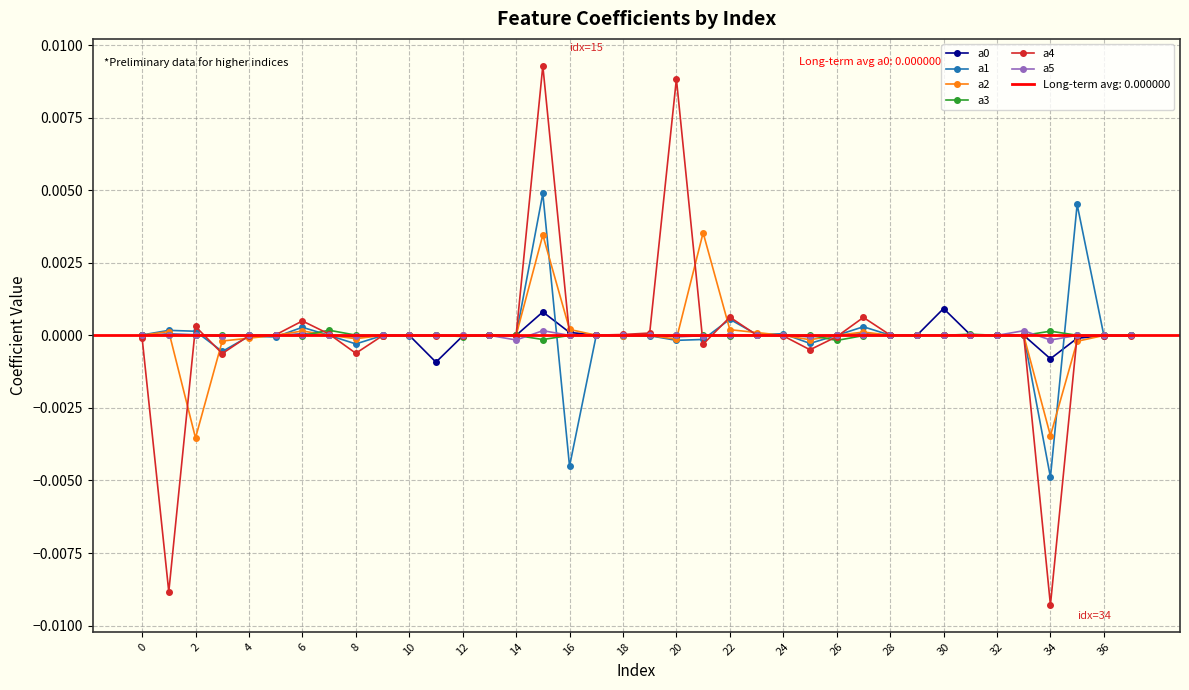

True or false: a4 has a value of 0.0 at 23.

False